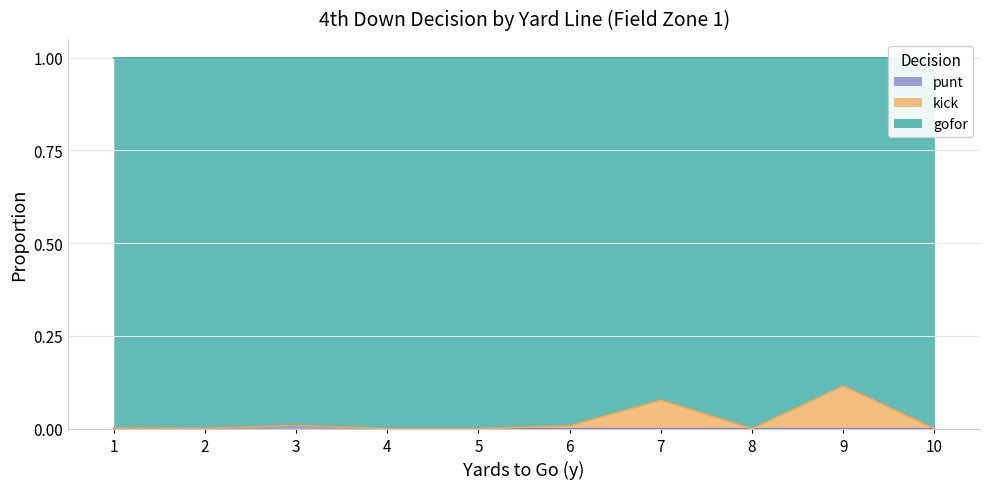

Which series has the largest range (max minus min)?

gofor